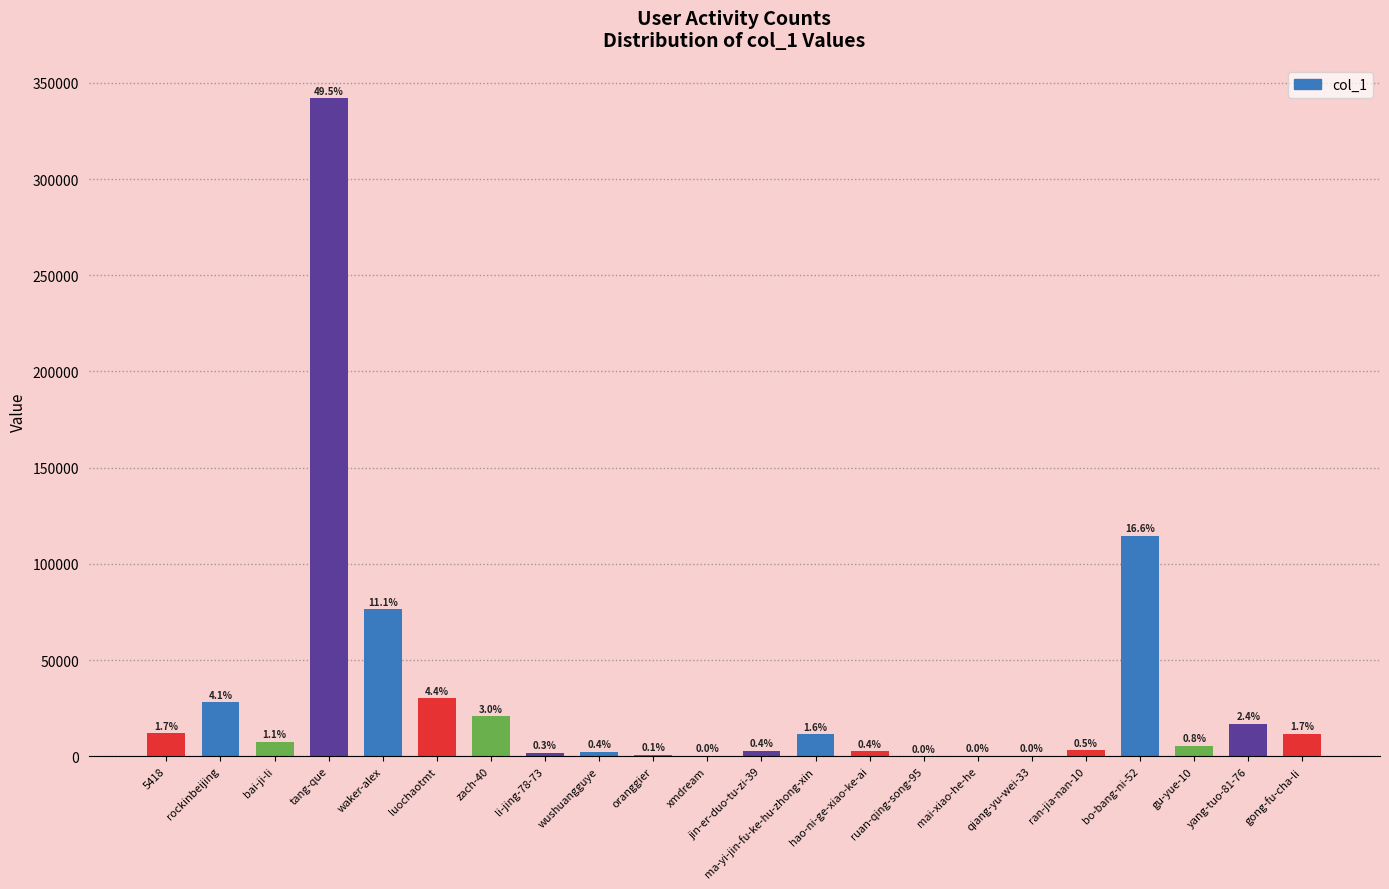

Are the bars horizontal?

No